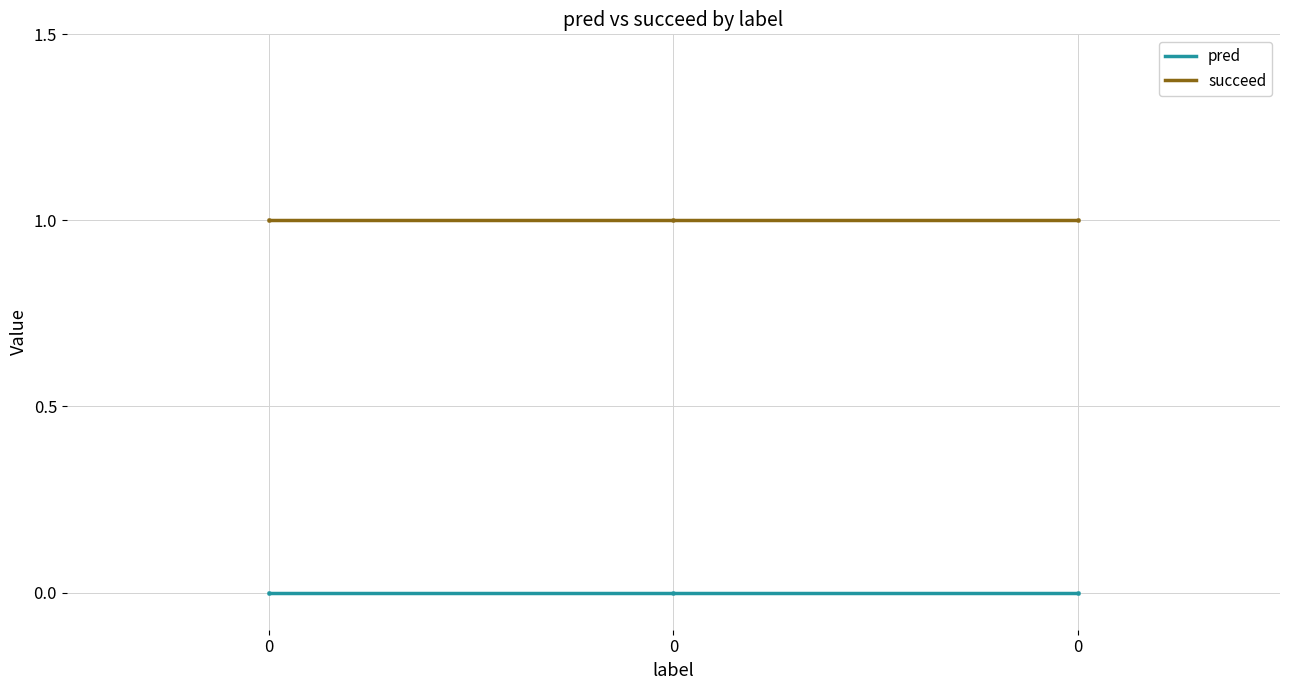

The value of pred at 0 is 0. True or false?

True